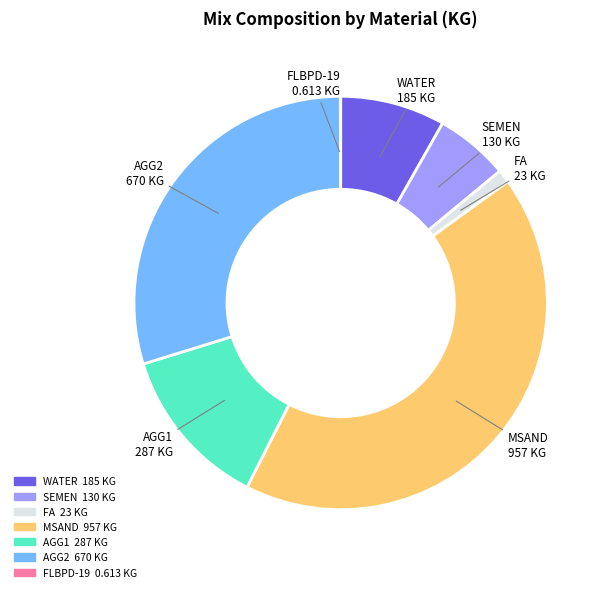

True or false: FA accounts for 1% of the total.

True